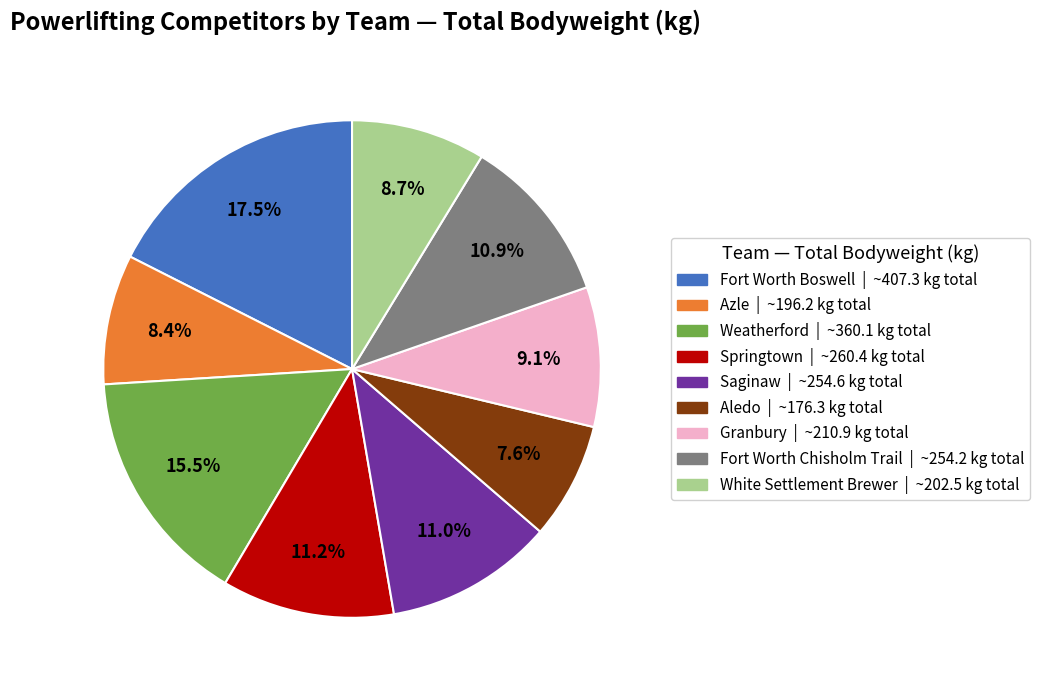

Which category has the biggest portion of the pie?

Fort Worth Boswell